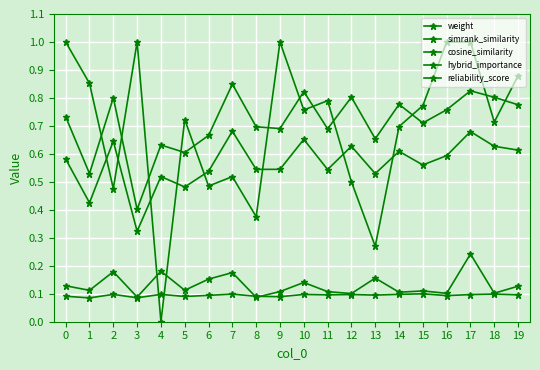

Reading left to right, what are all the values shown in this chart?

weight: 0.7	0.5	0.8	0.4	0.6	0.6	0.7	0.8	0.7	0.7	0.8	0.7	0.8	0.7	0.8	0.7	0.8	0.8	0.8	0.8
simrank_similarity: 0.1	0.1	0.1	0.1	0.1	0.1	0.1	0.1	0.1	0.1	0.1	0.1	0.1	0.1	0.1	0.1	0.1	0.1	0.1	0.1
cosine_similarity: 0.1	0.1	0.2	0.1	0.2	0.1	0.2	0.2	0.1	0.1	0.1	0.1	0.1	0.2	0.1	0.1	0.1	0.2	0.1	0.1
hybrid_importance: 0.6	0.4	0.6	0.3	0.5	0.5	0.5	0.7	0.5	0.5	0.7	0.5	0.6	0.5	0.6	0.6	0.6	0.7	0.6	0.6
reliability_score: 1.0	0.9	0.5	1.0	0.0	0.7	0.5	0.5	0.4	1.0	0.8	0.8	0.5	0.3	0.7	0.8	1.0	1.0	0.7	0.9